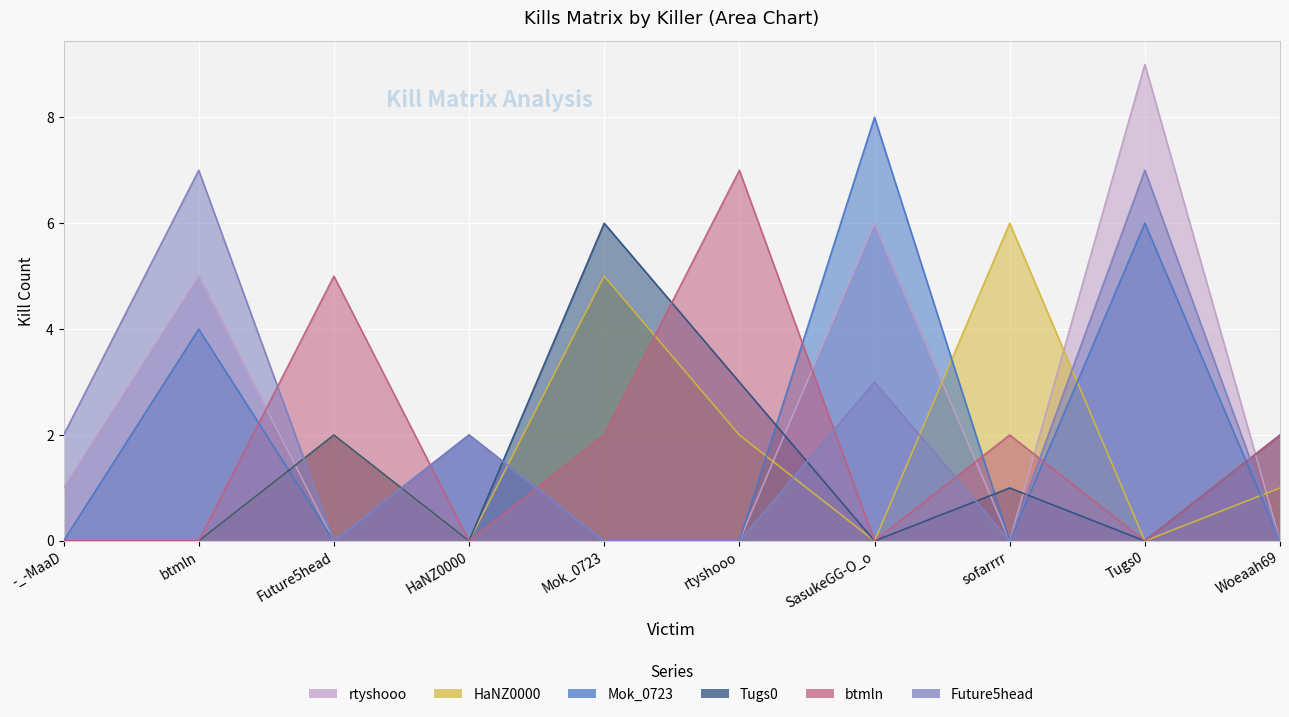

What is the spread (max minus min) of values at btmln?

7